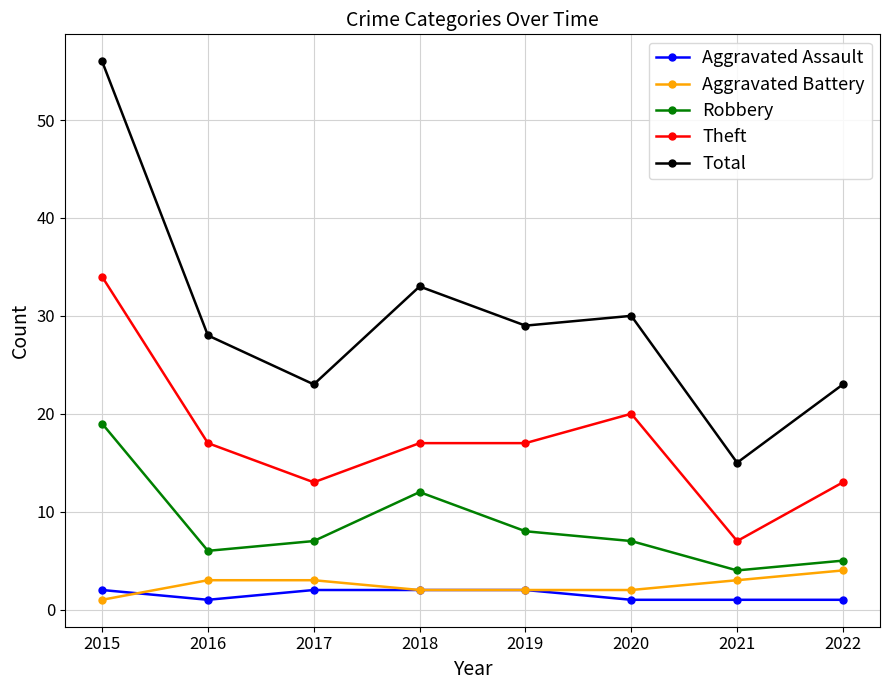

The Aggravated Battery series shows 5 at 2016. True or false?

False